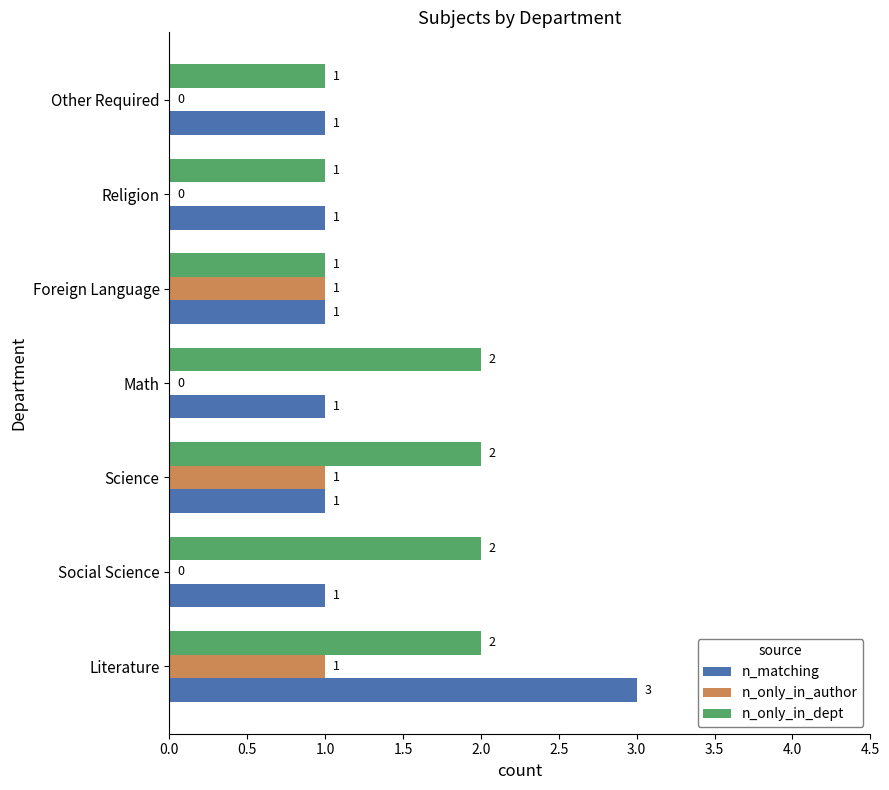

True or false: n_only_in_dept has a value of 2 at Literature.

True